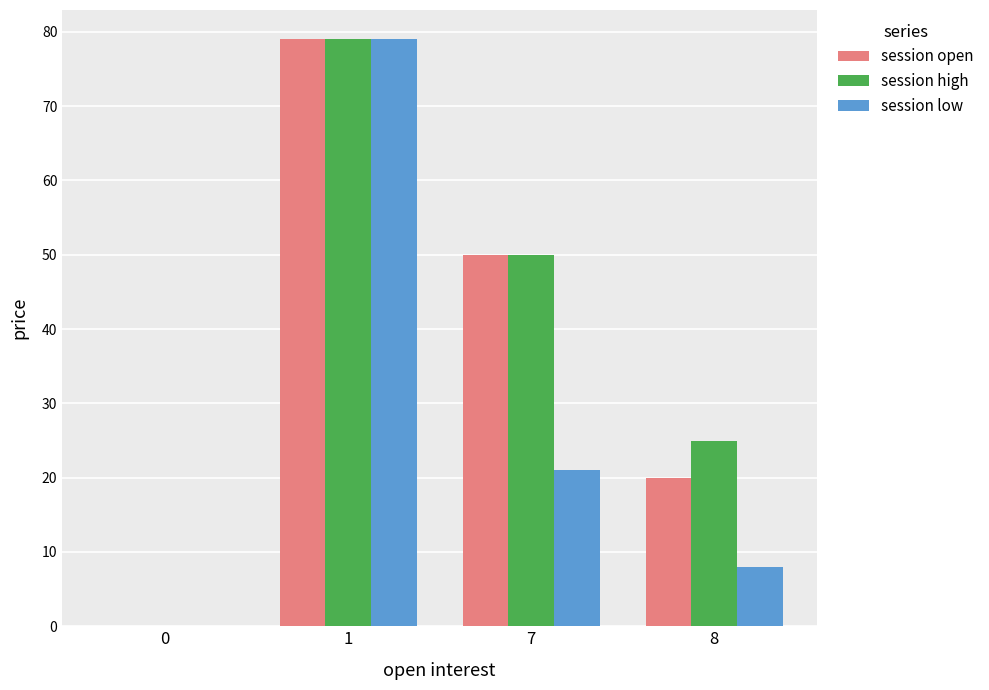

How many values in session low are above zero?

3